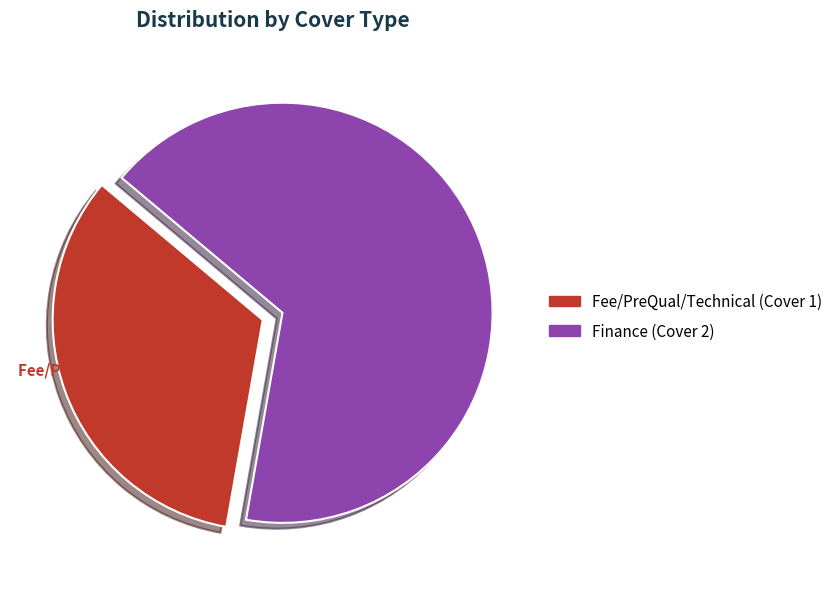

Which slice represents more than half of the pie?

Finance